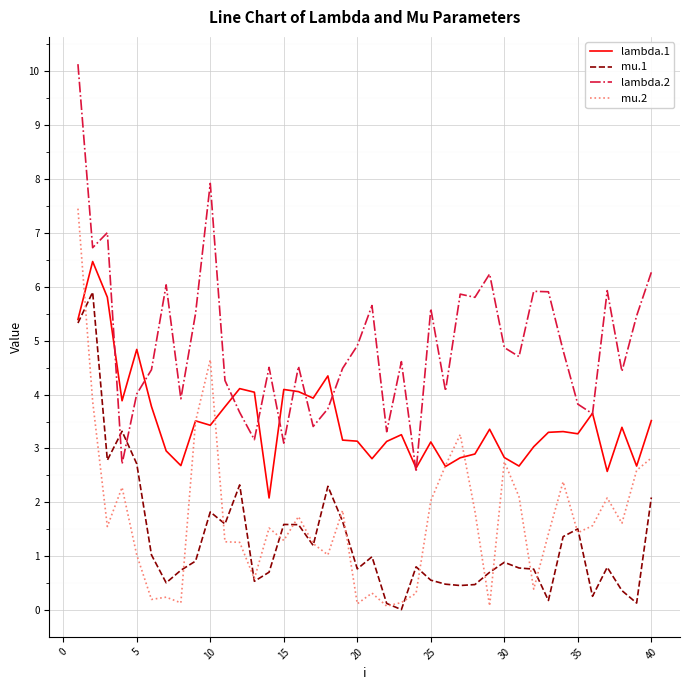

Rank the series by their maximum value, from lowest to highest.

mu.1, lambda.1, mu.2, lambda.2